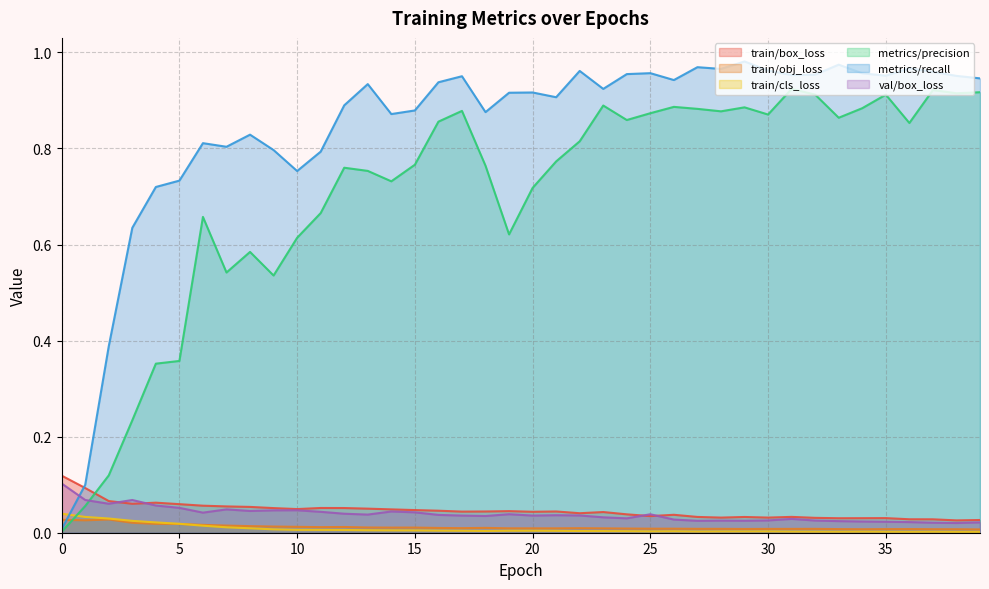

After their last crossing, which series has the higher values: train/box_loss or metrics/precision?

metrics/precision